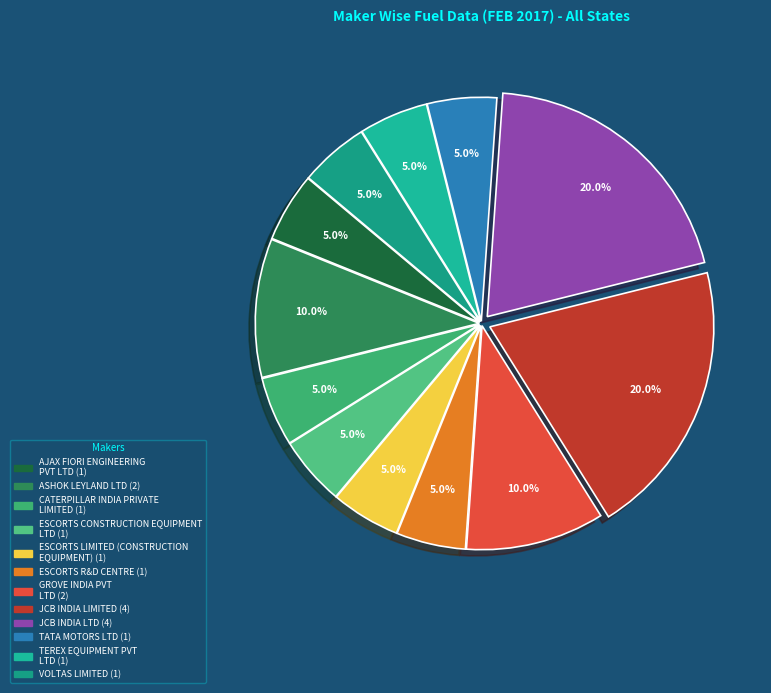

What percentage is the GROVE INDIA PVT LTD slice, to the nearest percent?

10%